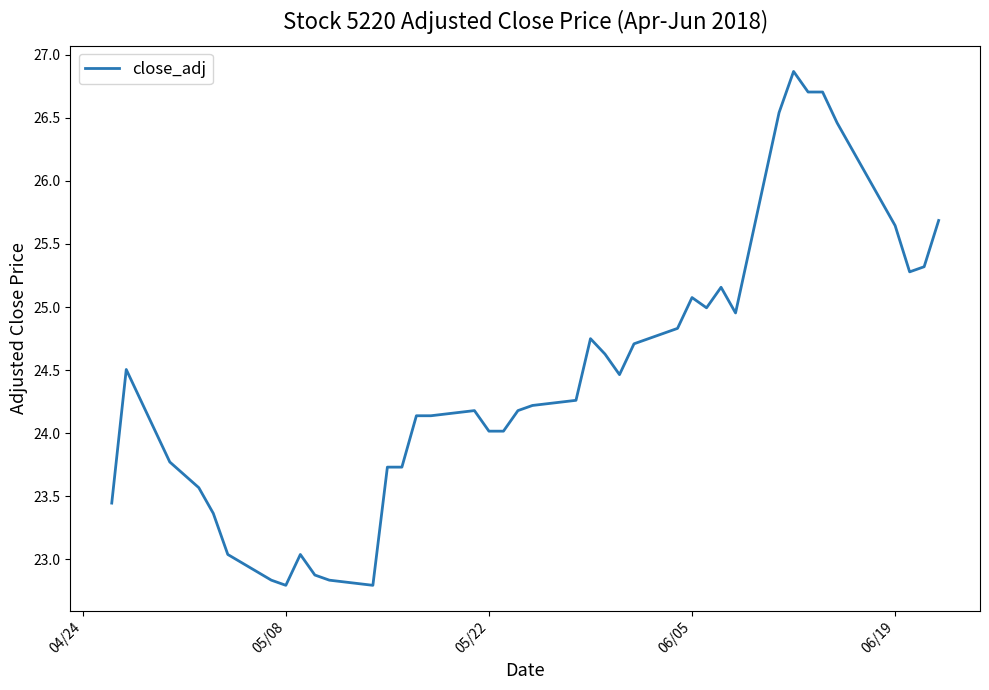

What is the difference between the maximum and minimum values?

4.1